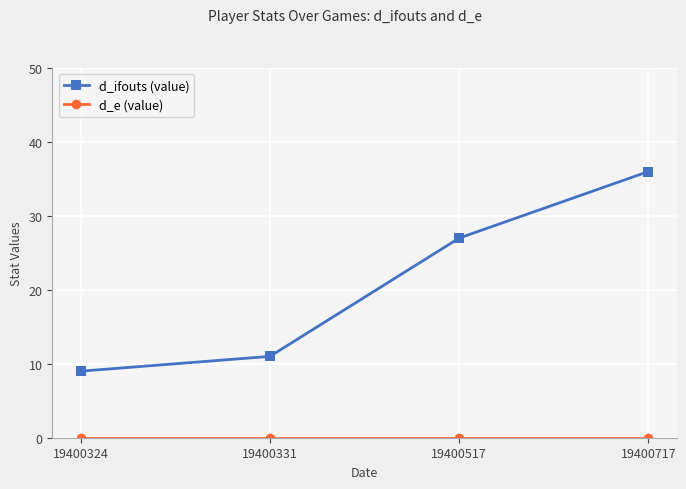

What is the sum of the d_ifouts (value) values at 19400517 and 19400331?

38